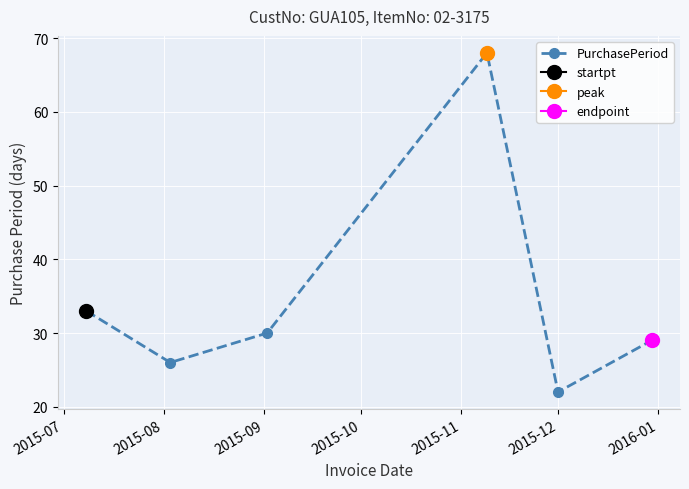

What is the value of the PurchasePeriod point at the 4th from the left?

68